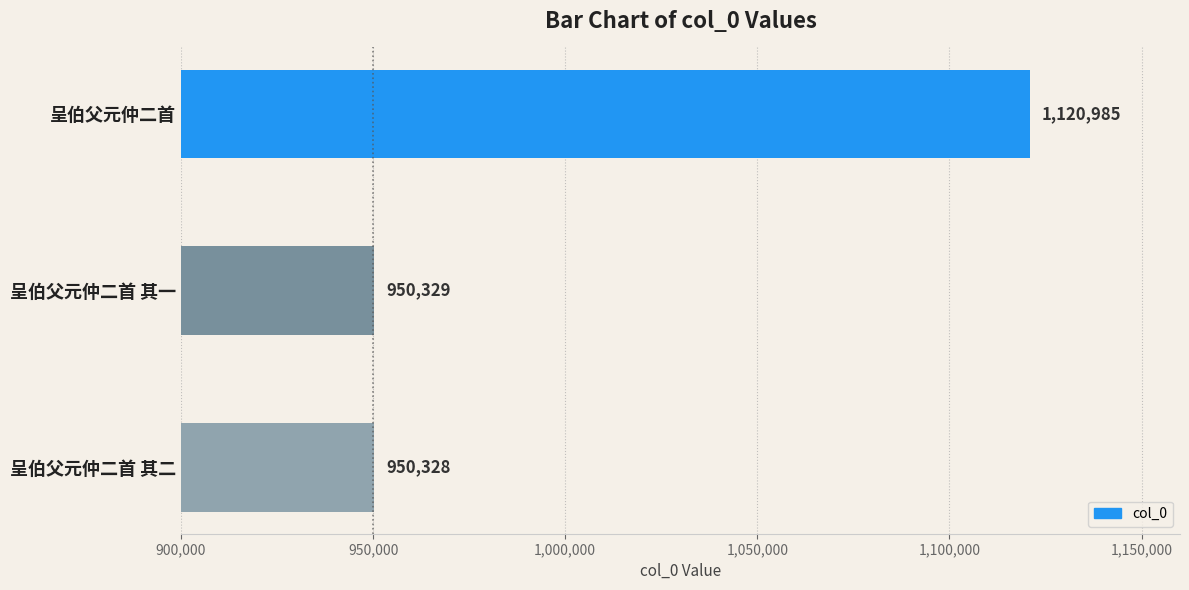

Does the chart contain stacked bars?

No